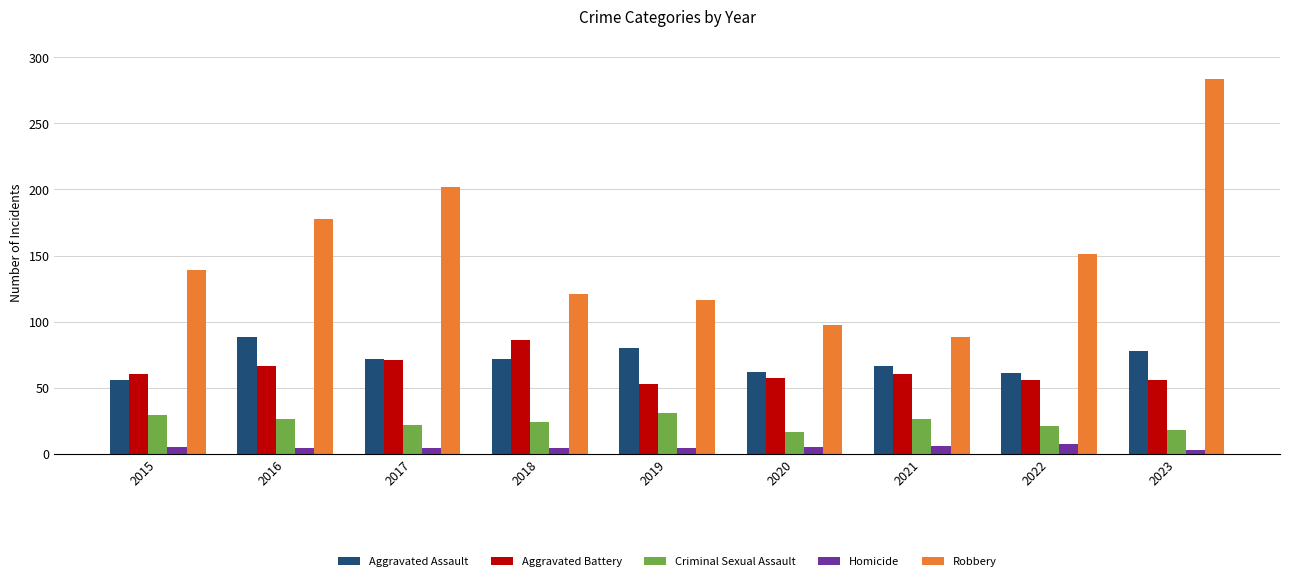

At which label does Criminal Sexual Assault first exceed 24?

2015